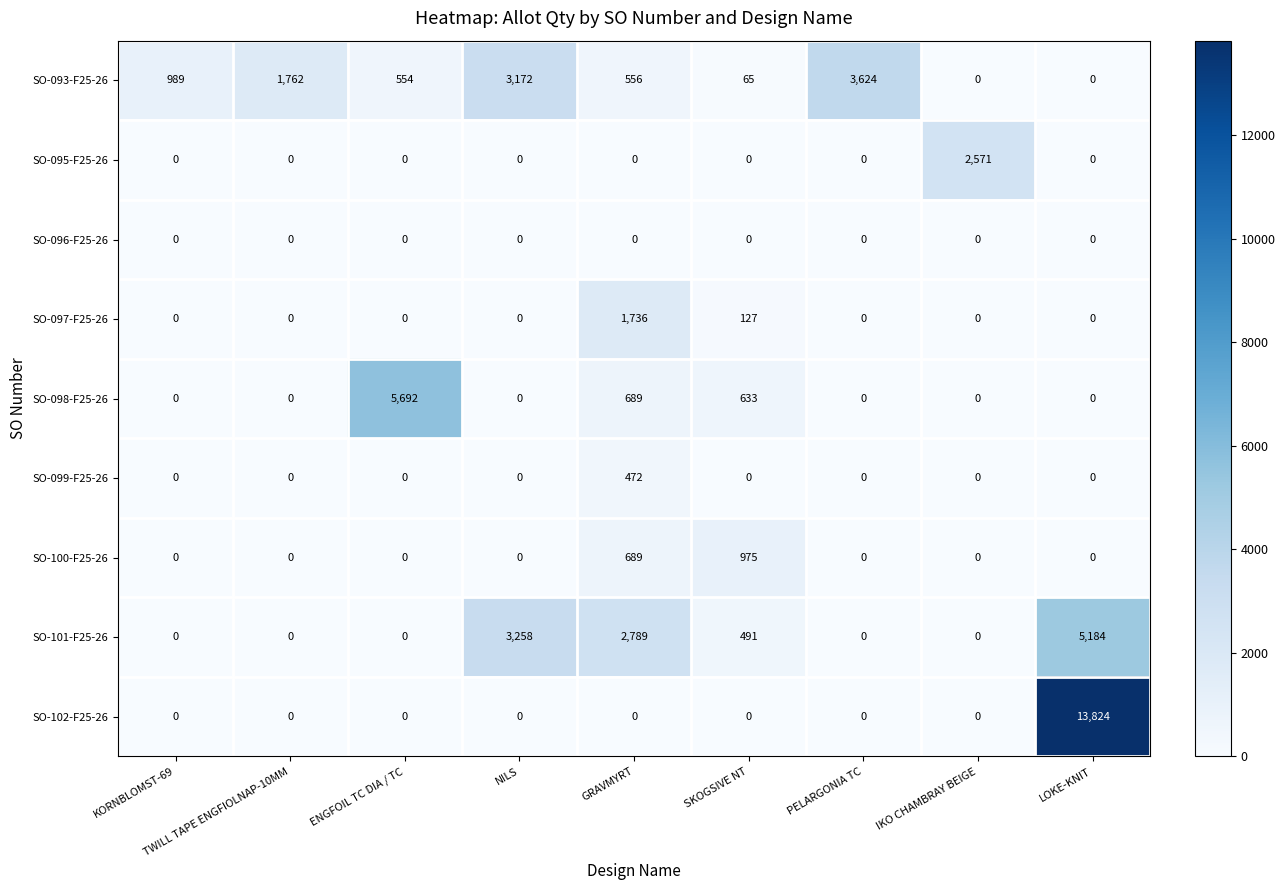

How many distinct data groups are displayed?

9